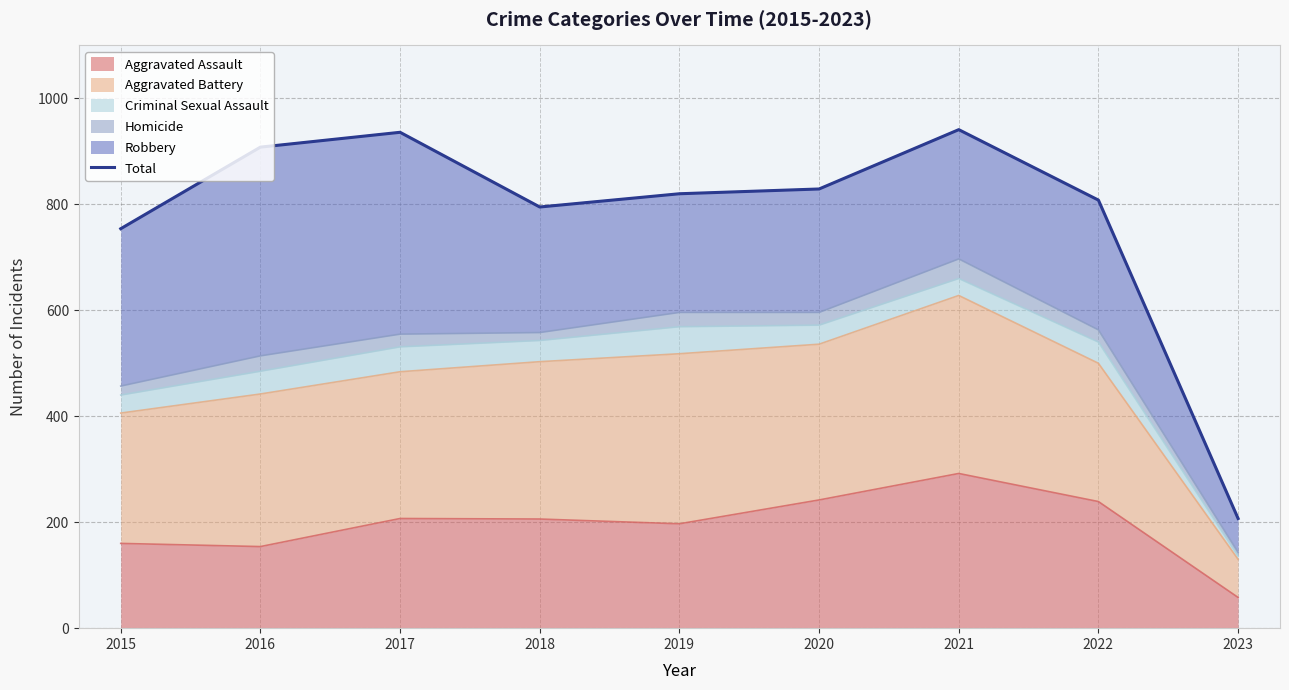

What is the average value?

778